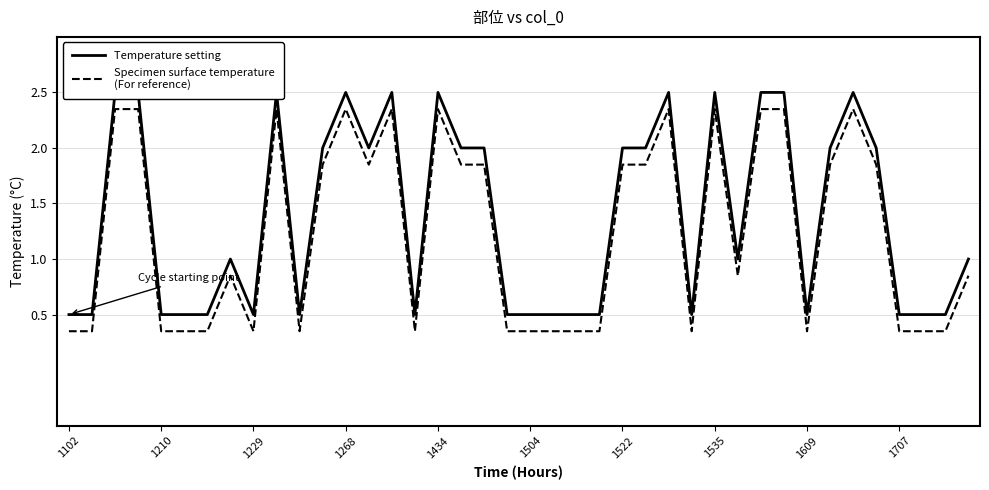

At which category is the sum across all series the highest?

1229